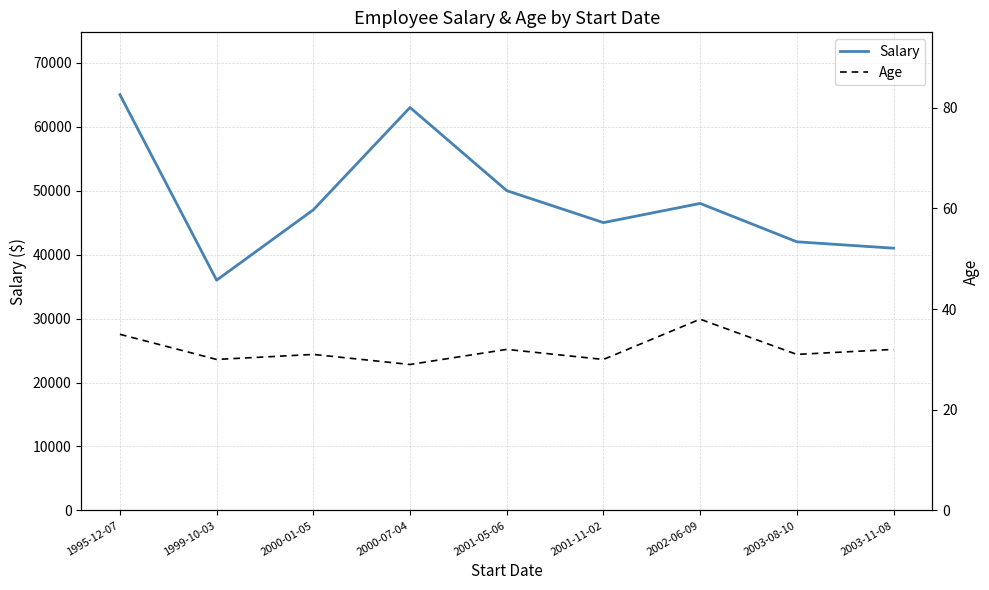

Reading left to right, transcribe all the data shown in this chart.

Salary: 1995-12-07=65000	1999-10-03=36000	2000-01-05=47000	2000-07-04=63000	2001-05-06=50000	2001-11-02=45000	2002-06-09=48000	2003-08-10=42000	2003-11-08=41000
Age: 1995-12-07=35	1999-10-03=30	2000-01-05=31	2000-07-04=29	2001-05-06=32	2001-11-02=30	2002-06-09=38	2003-08-10=31	2003-11-08=32